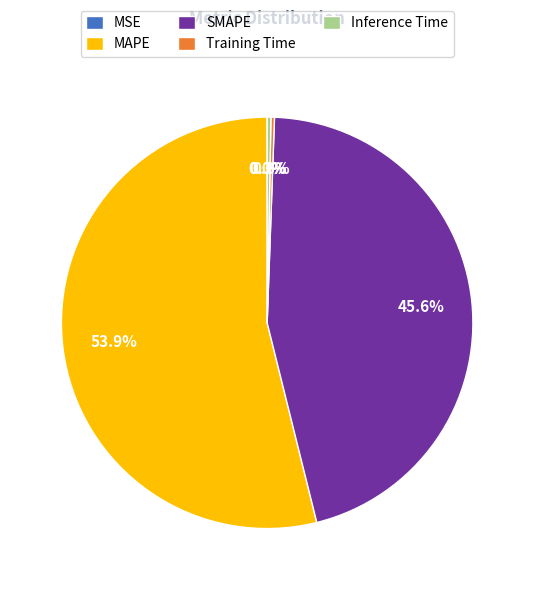

Which slice represents more than half of the pie?

MAPE